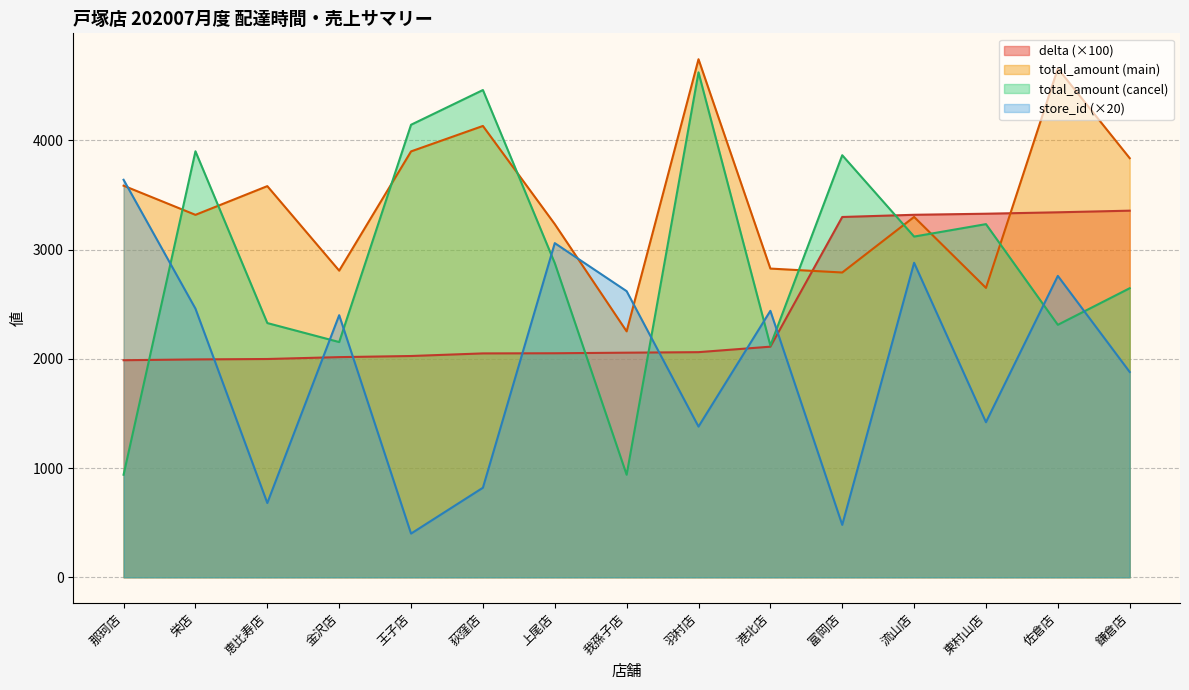

Reading left to right, what are all the values shown in this chart?

delta: 1987.7	1995.0	1998.8	2016.0	2026.3	2050.1	2051.5	2056.7	2061.6	2111.8	3299.4	3319.5	3329.3	3342.3	3357.2
total_amount_main: 3586.0	3319.0	3582.0	2808.0	3900.0	4133.0	3234.0	2252.0	4744.0	2827.0	2791.0	3300.0	2650.0	4659.0	3838.0
total_amount_cancel: 939.0	3901.0	2328.0	2154.0	4144.0	4462.0	2877.0	939.0	4624.0	2122.0	3865.0	3120.0	3234.0	2312.0	2647.0
store_id: 3640.0	2460.0	680.0	2400.0	400.0	820.0	3060.0	2620.0	1380.0	2440.0	480.0	2880.0	1420.0	2760.0	1880.0